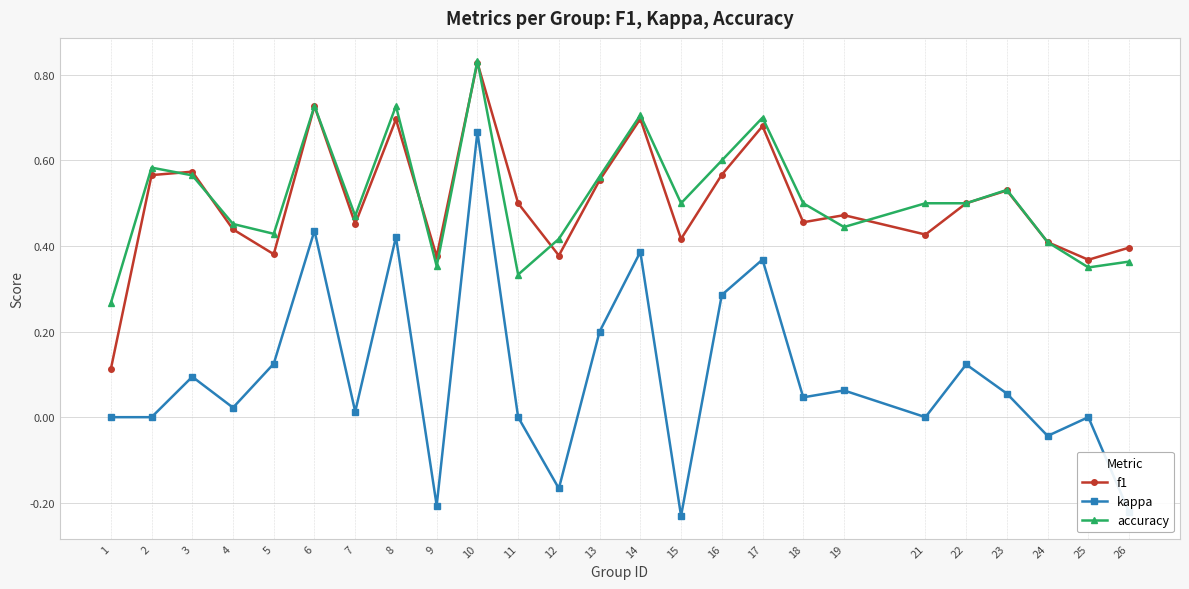

How many lines are shown in the chart?

3